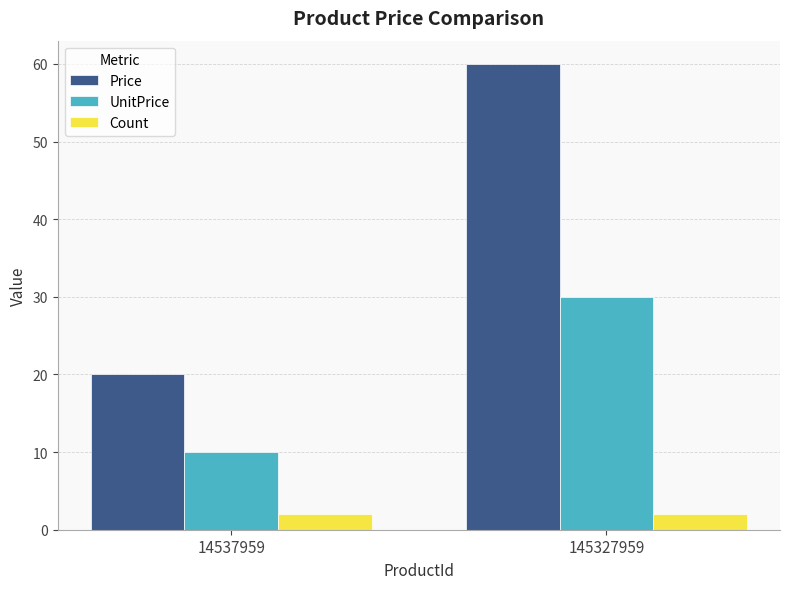

What are all the series names shown in the legend?

Price, UnitPrice, Count